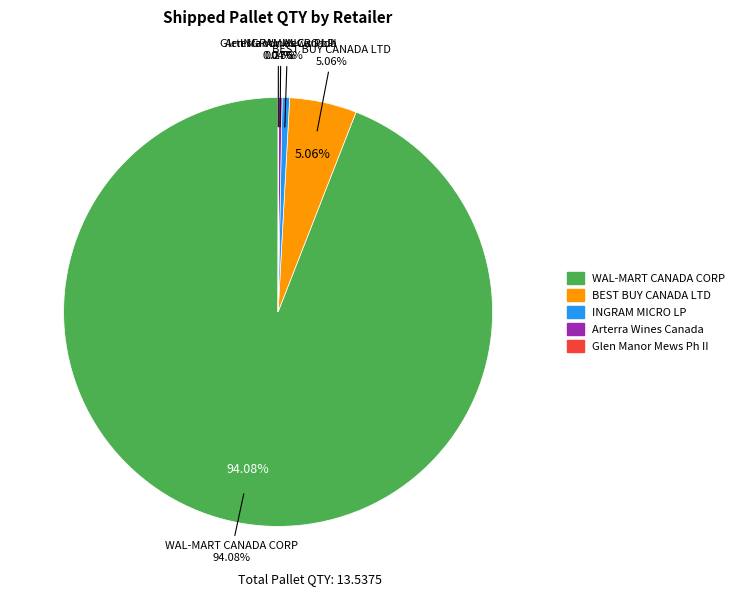

The BEST BUY CANADA LTD slice represents 5% of the pie. True or false?

True